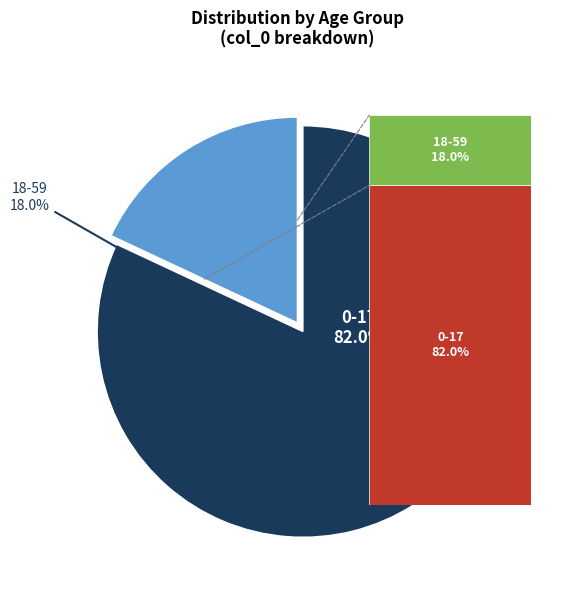

What is the smallest slice in the pie chart?

18-59